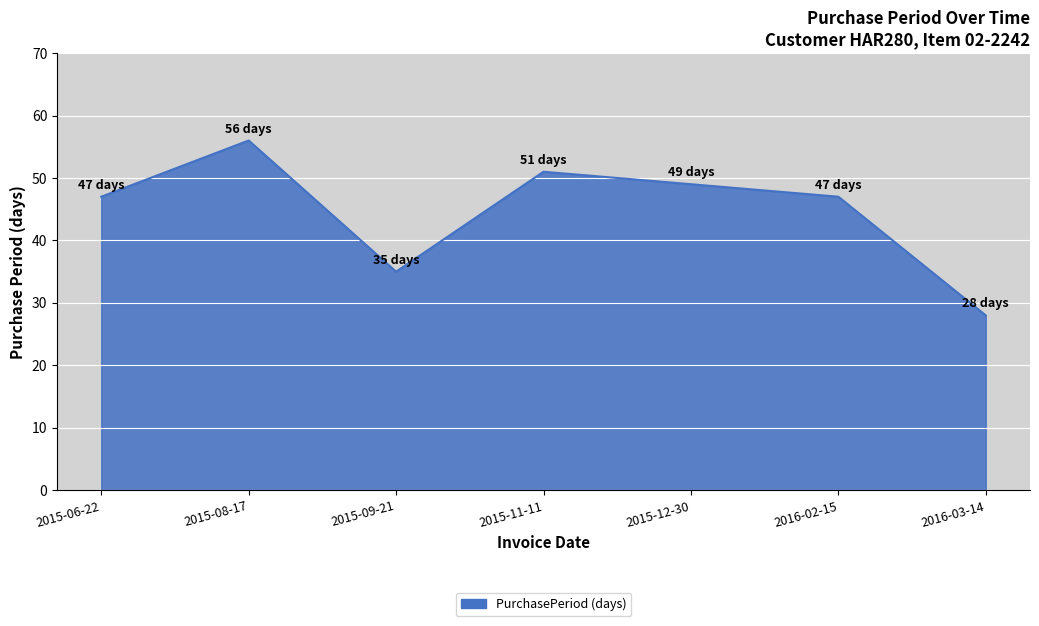

Where is the first local minimum?

2015-09-21